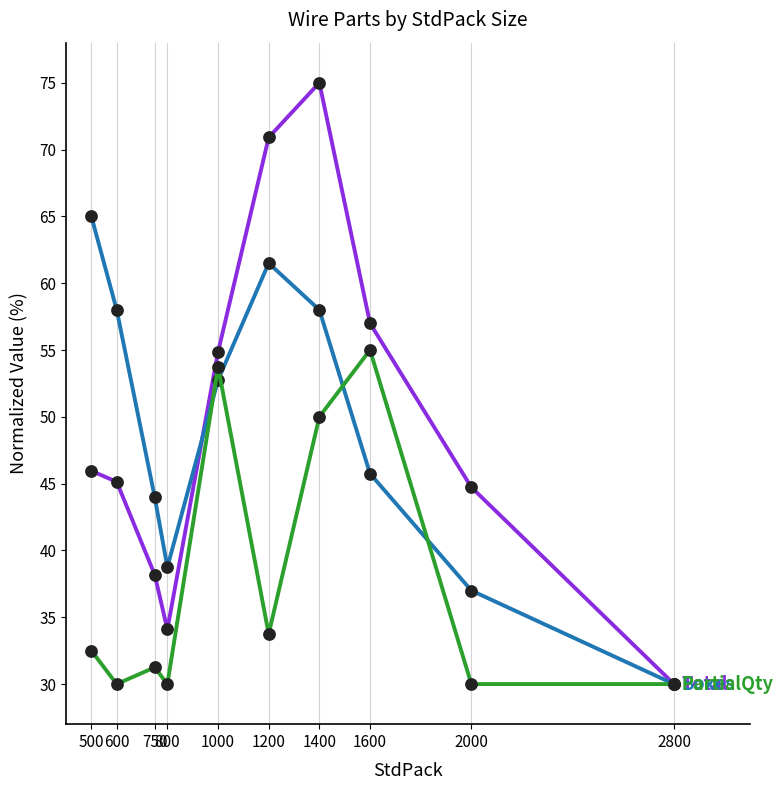

How many lines are shown in the chart?

3